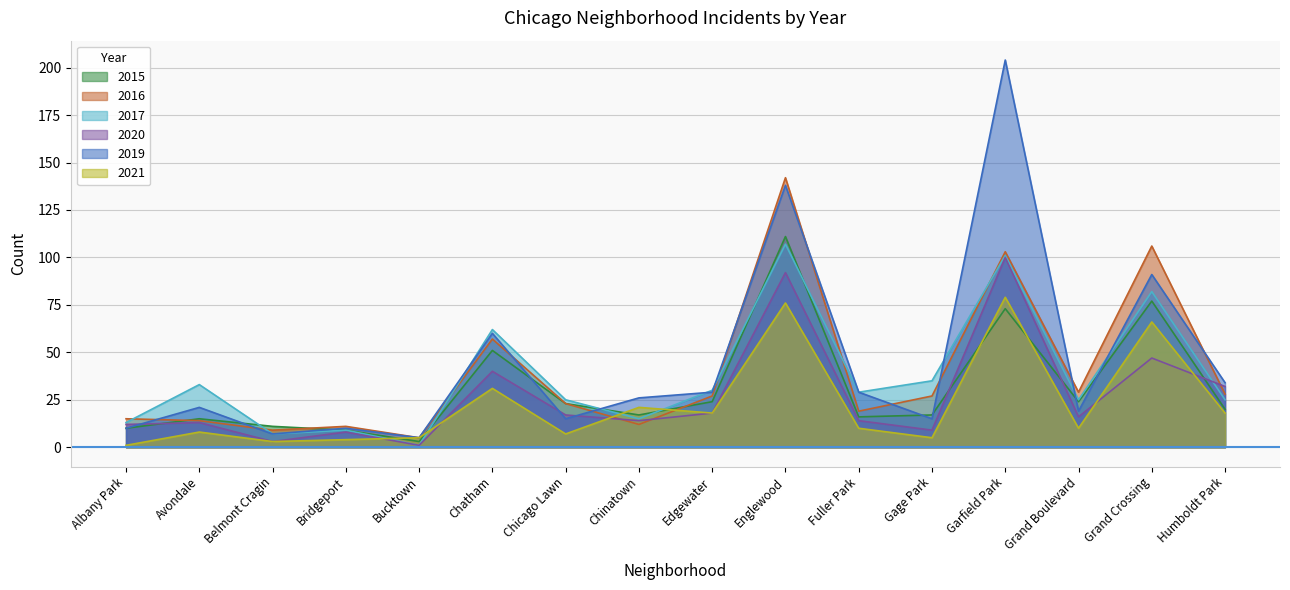

What are all the series names shown in the legend?

2015, 2016, 2017, 2020, 2019, 2021